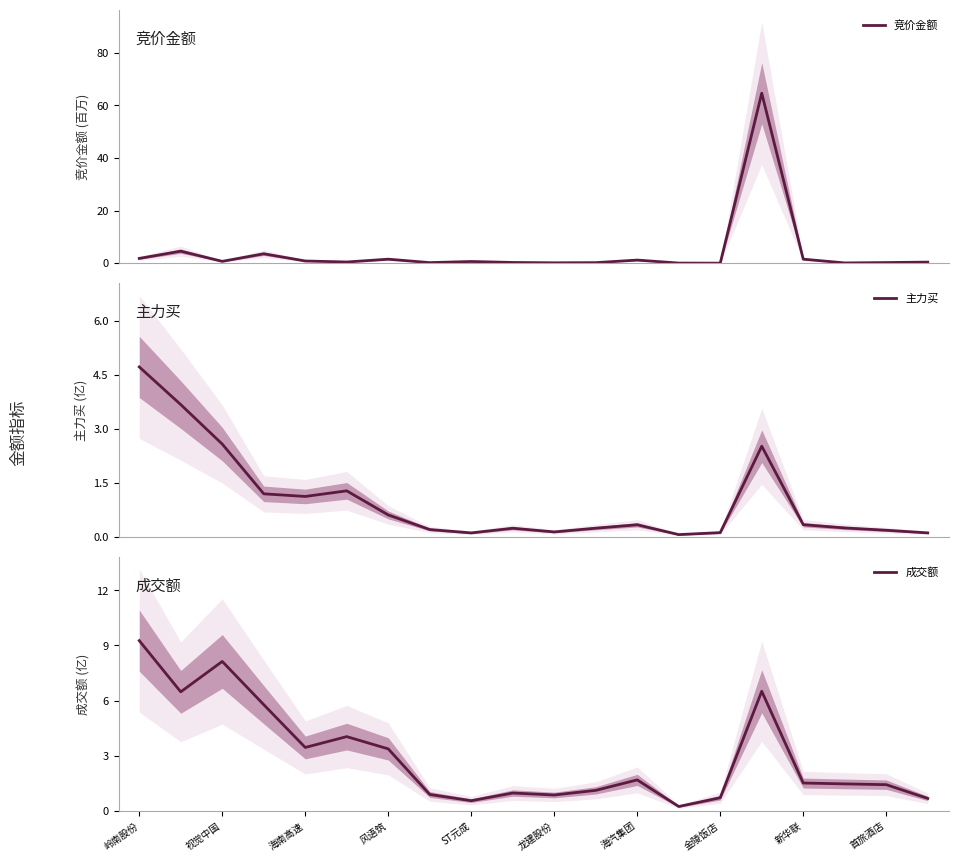

Rank the series at 岭南股份 from lowest to highest value.

竞价金额, 主力买, 成交额